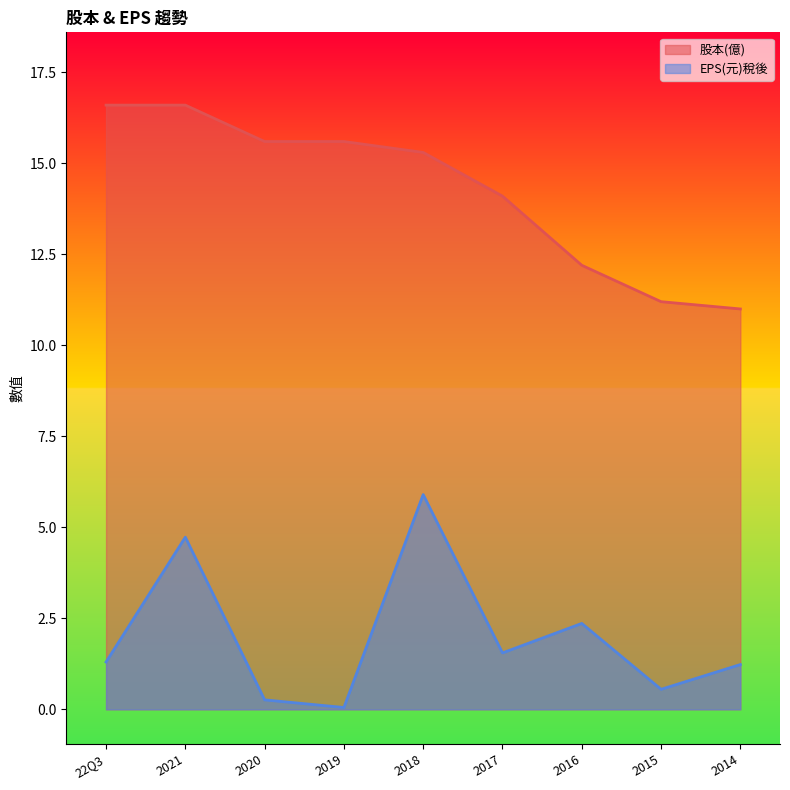

Is the value of 股本(億) at 2021 greater than the value of EPS(元)稅後 at 2016?

Yes